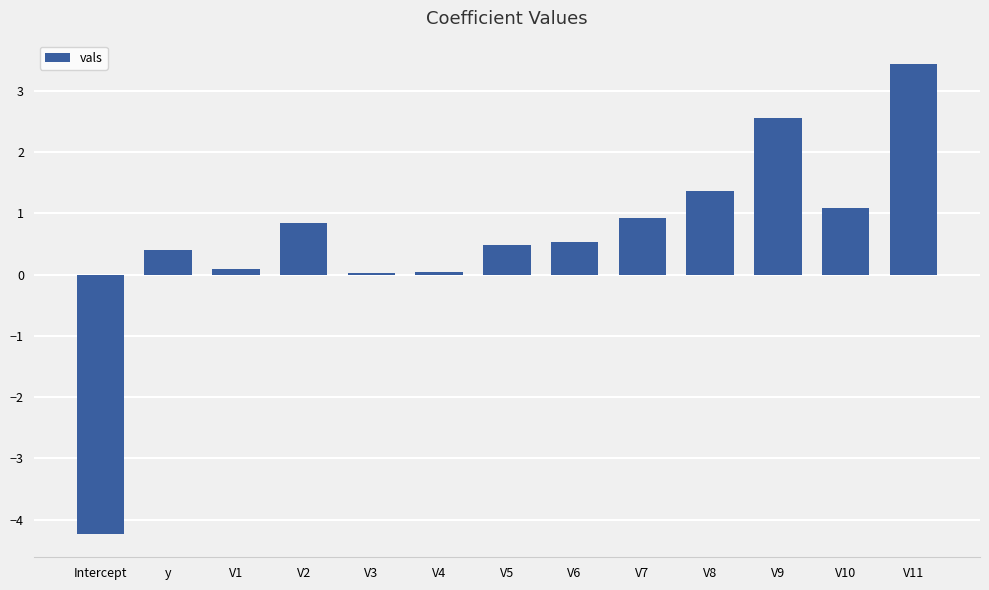

What is the average value?

0.6